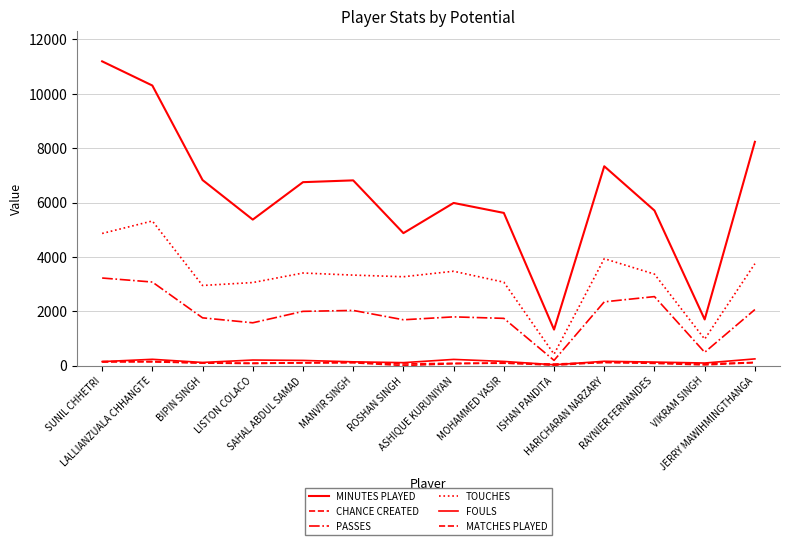

Reading right to left, extract all data points from this chart.

MINUTES PLAYED: JERRY MAWIHMINGTHANGA=8234	VIKRAM SINGH=1696	RAYNIER FERNANDES=5705	HARICHARAN NARZARY=7334	ISHAN PANDITA=1323	MOHAMMED YASIR=5617	ASHIQUE KURUNIYAN=5984	ROSHAN SINGH=4873	MANVIR SINGH=6815	SAHAL ABDUL SAMAD=6749	LISTON COLACO=5371	BIPIN SINGH=6827	LALLIANZUALA CHHANGTE=10306	SUNIL CHHETRI=11196
CHANCE CREATED: JERRY MAWIHMINGTHANGA=107	VIKRAM SINGH=23	RAYNIER FERNANDES=79	HARICHARAN NARZARY=117	ISHAN PANDITA=10	MOHAMMED YASIR=96	ASHIQUE KURUNIYAN=66	ROSHAN SINGH=0	MANVIR SINGH=101	SAHAL ABDUL SAMAD=97	LISTON COLACO=75	BIPIN SINGH=92	LALLIANZUALA CHHANGTE=152	SUNIL CHHETRI=129
PASSES: JERRY MAWIHMINGTHANGA=2060	VIKRAM SINGH=487	RAYNIER FERNANDES=2537	HARICHARAN NARZARY=2344	ISHAN PANDITA=190	MOHAMMED YASIR=1736	ASHIQUE KURUNIYAN=1791	ROSHAN SINGH=1684	MANVIR SINGH=2028	SAHAL ABDUL SAMAD=1994	LISTON COLACO=1573	BIPIN SINGH=1755	LALLIANZUALA CHHANGTE=3073	SUNIL CHHETRI=3221
TOUCHES: JERRY MAWIHMINGTHANGA=3748	VIKRAM SINGH=972	RAYNIER FERNANDES=3364	HARICHARAN NARZARY=3933	ISHAN PANDITA=418	MOHAMMED YASIR=3068	ASHIQUE KURUNIYAN=3470	ROSHAN SINGH=3268	MANVIR SINGH=3328	SAHAL ABDUL SAMAD=3405	LISTON COLACO=3054	BIPIN SINGH=2946	LALLIANZUALA CHHANGTE=5320	SUNIL CHHETRI=4861
FOULS: JERRY MAWIHMINGTHANGA=244	VIKRAM SINGH=92	RAYNIER FERNANDES=127	HARICHARAN NARZARY=156	ISHAN PANDITA=28	MOHAMMED YASIR=151	ASHIQUE KURUNIYAN=225	ROSHAN SINGH=106	MANVIR SINGH=136	SAHAL ABDUL SAMAD=188	LISTON COLACO=202	BIPIN SINGH=113	LALLIANZUALA CHHANGTE=229	SUNIL CHHETRI=144
MATCHES PLAYED: JERRY MAWIHMINGTHANGA=114	VIKRAM SINGH=60	RAYNIER FERNANDES=103	HARICHARAN NARZARY=114	ISHAN PANDITA=55	MOHAMMED YASIR=84	ASHIQUE KURUNIYAN=83	ROSHAN SINGH=57	MANVIR SINGH=122	SAHAL ABDUL SAMAD=102	LISTON COLACO=87	BIPIN SINGH=95	LALLIANZUALA CHHANGTE=134	SUNIL CHHETRI=149